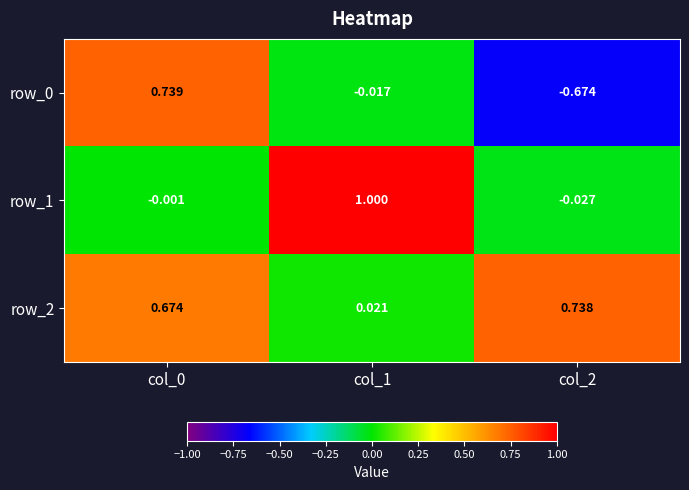

Is the value of row_0 at col_2 greater than the value of row_2 at col_1?

No